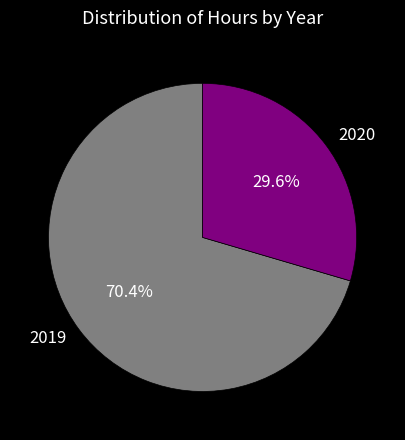

To the nearest percent, what portion does 2019 represent?

70%